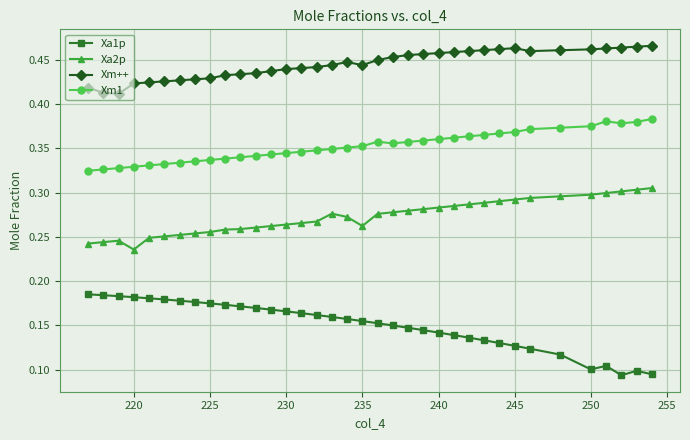

Does the chart have visible grid lines?

Yes